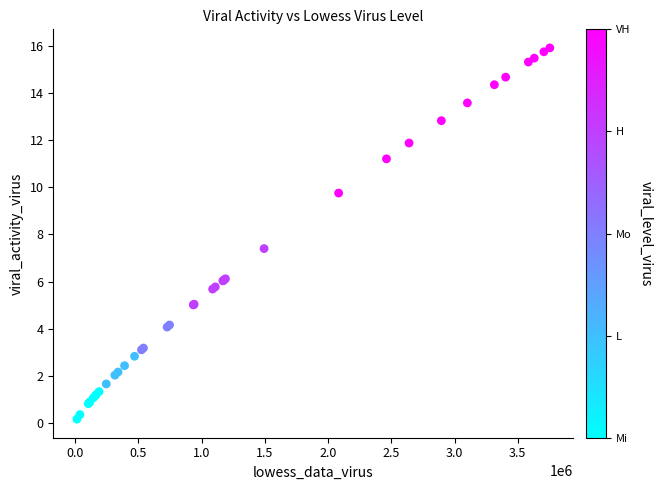

What Y value in the scatter plot is closest to 8?

7.4